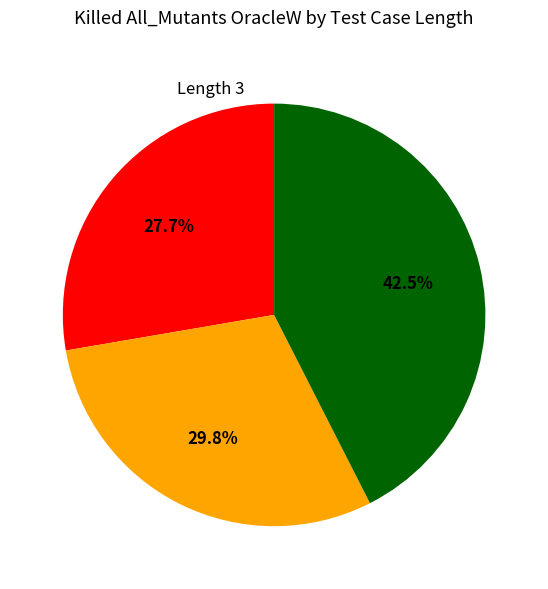

Which category has the biggest portion of the pie?

3